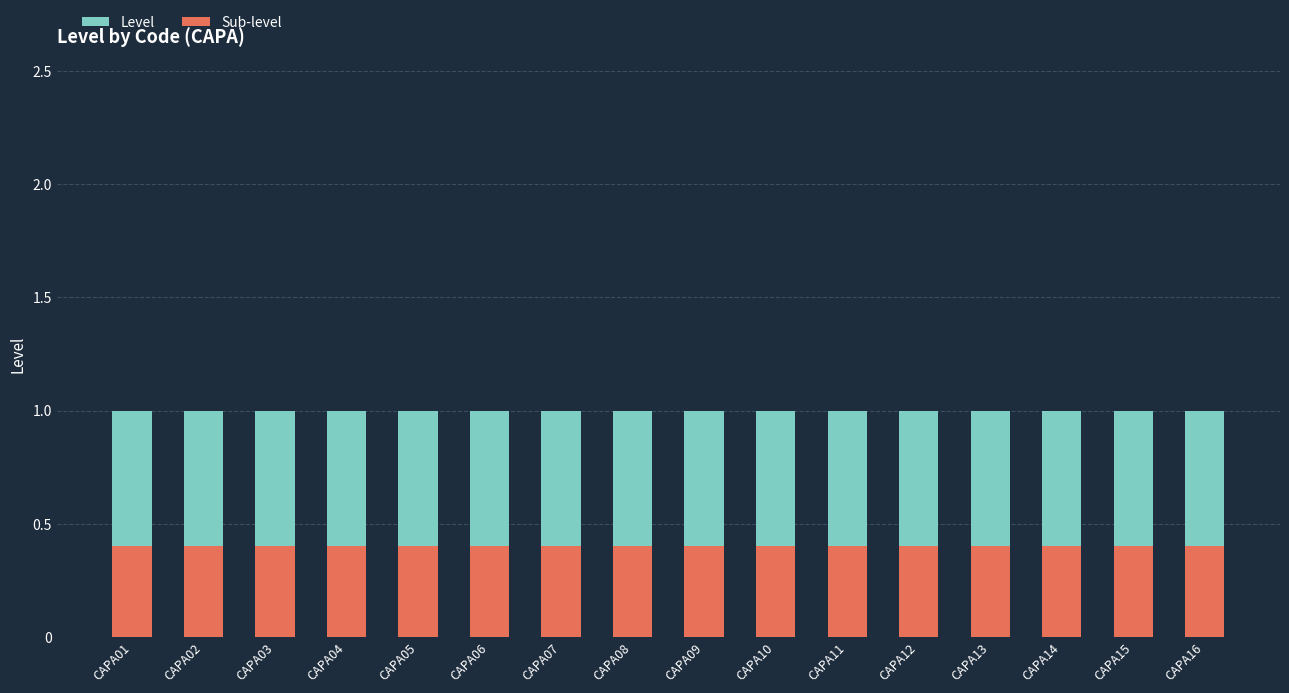

List the labels in order of Sub-level value, smallest first.

CAPA01, CAPA02, CAPA03, CAPA04, CAPA05, CAPA06, CAPA07, CAPA08, CAPA09, CAPA10, CAPA11, CAPA12, CAPA13, CAPA14, CAPA15, CAPA16